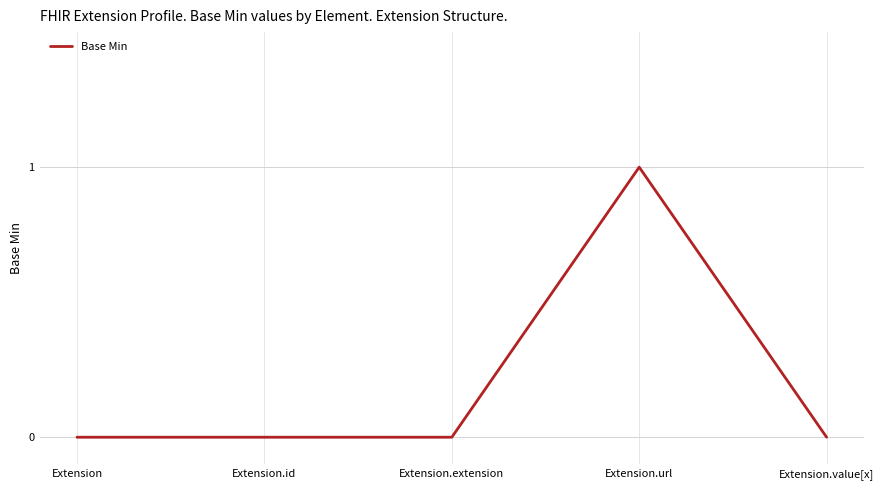

What is the greatest value displayed?

1